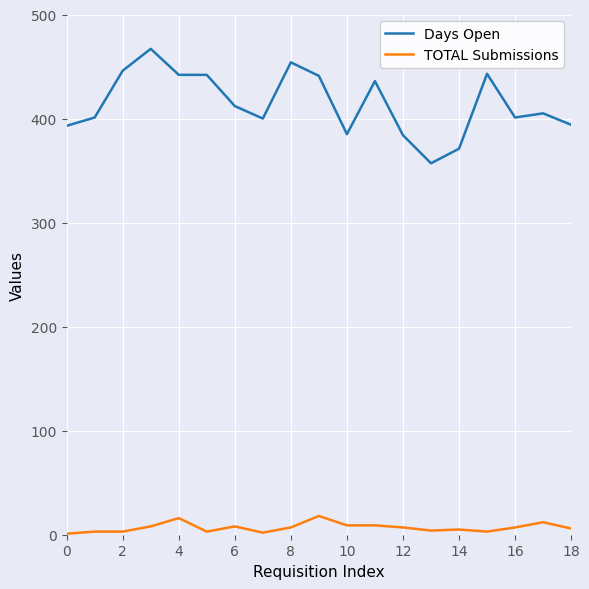

True or false: TOTAL Submissions and Days Open intersect in this chart.

False